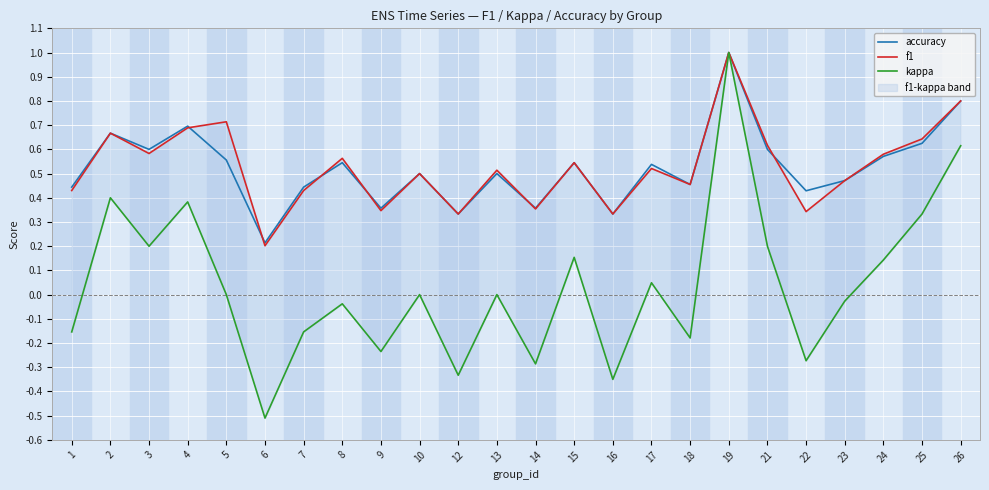

What is the value of the accuracy point at the 7th from the left?

0.4